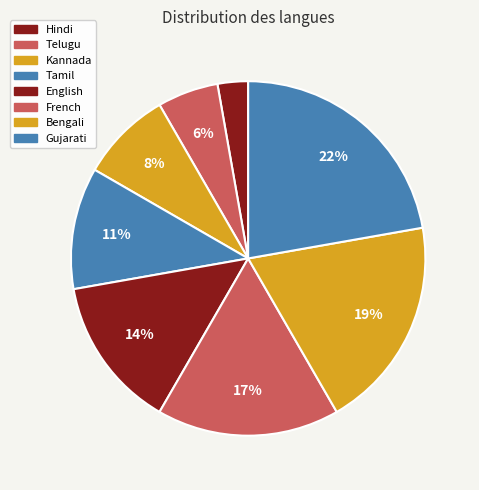

Do Telugu and Tamil together represent more than half of the pie?

No